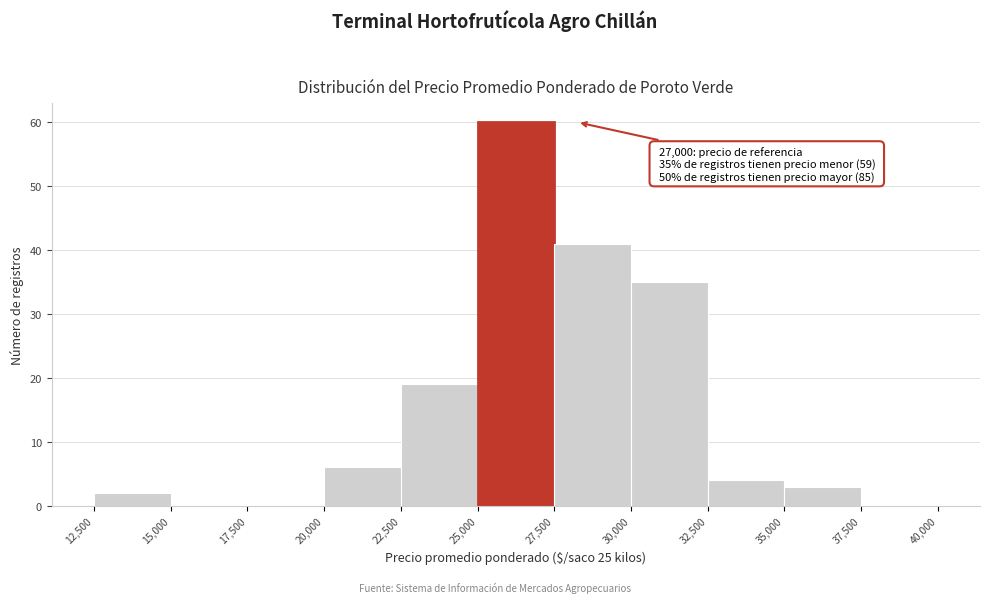

Which range on the x-axis has the tallest bar?

25,000 to 27,500